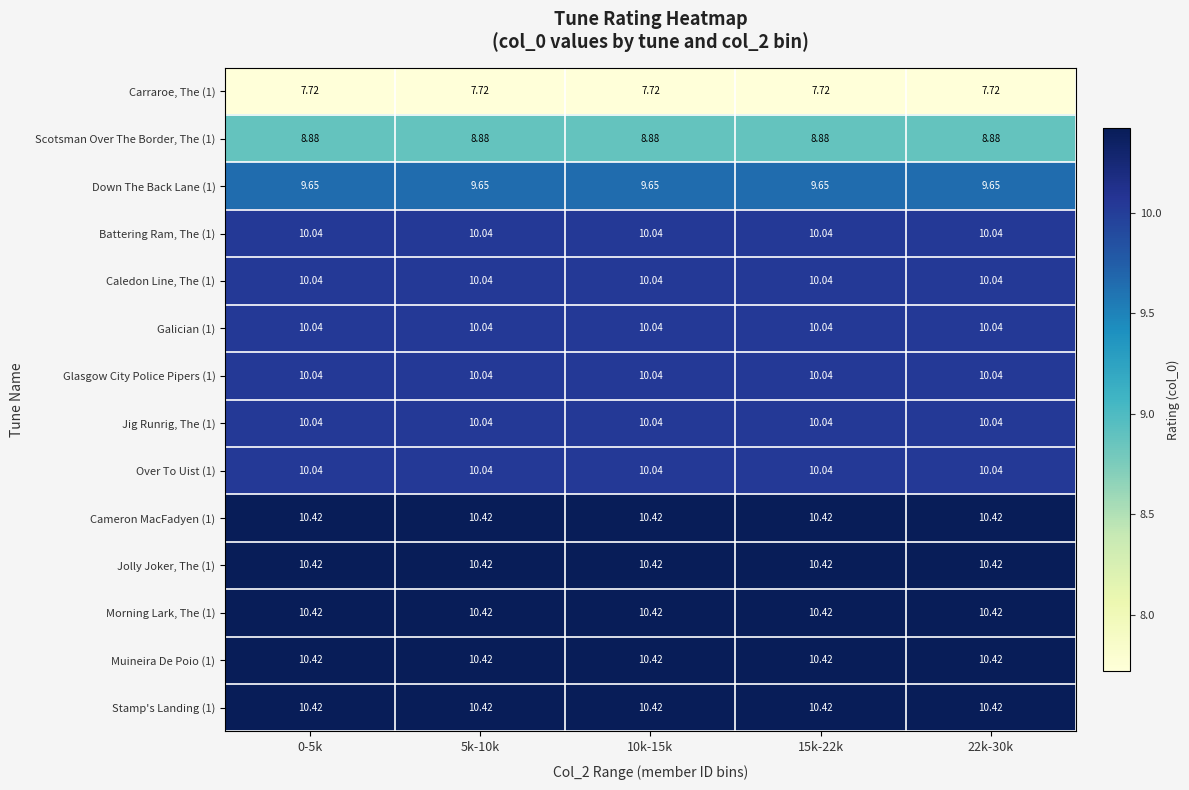

Is the value of Caledon Line, The (1) at 22k-30k greater than the value of Scotsman Over The Border, The (1) at 5k-10k?

Yes